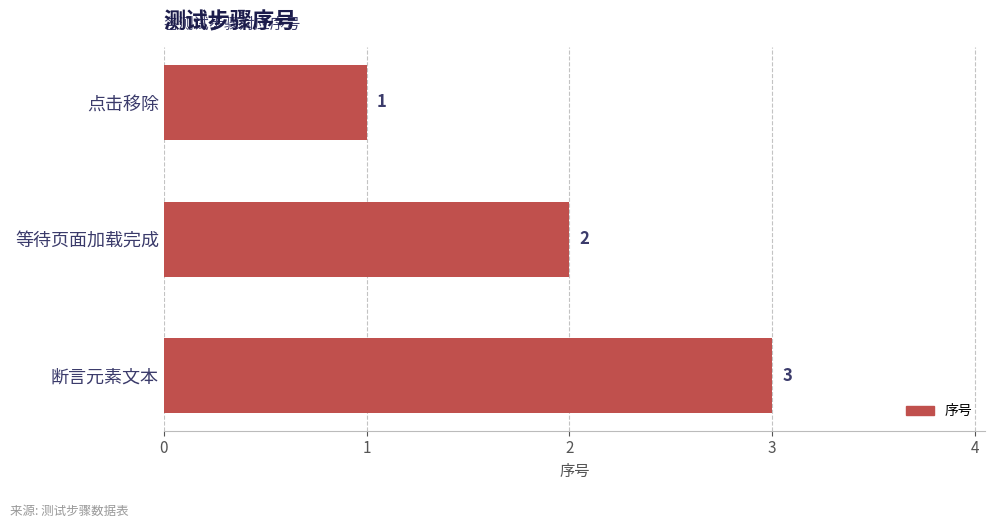

What is the greatest value displayed?

3